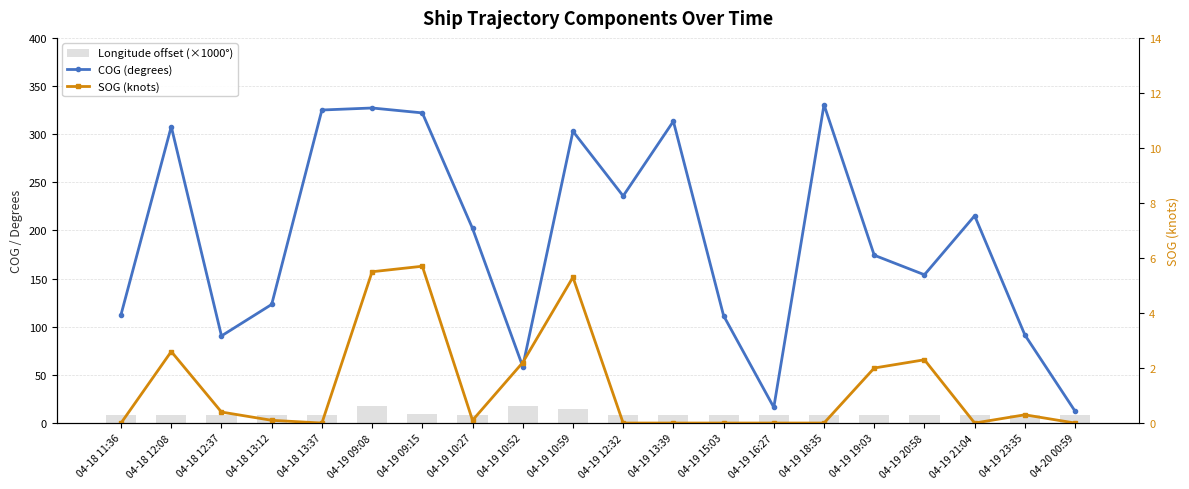

Which series has the largest total across all categories?

COG (degrees)